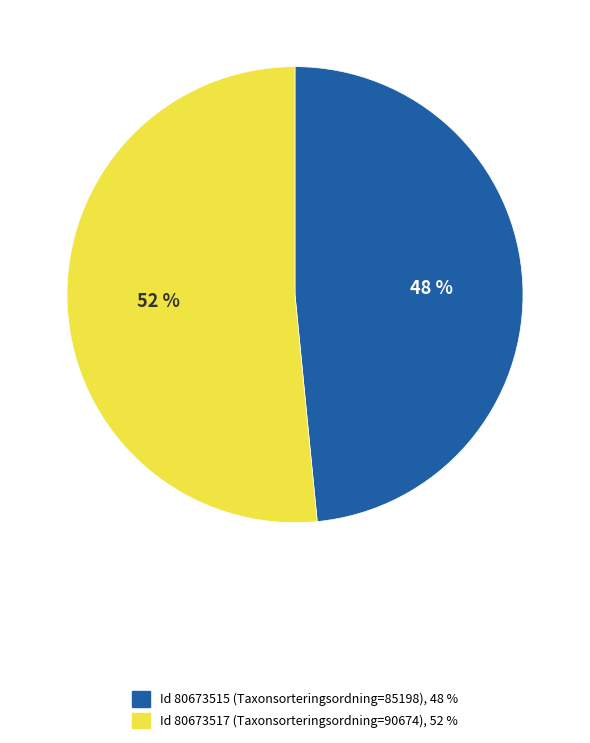

Is there a majority slice in this chart?

Yes